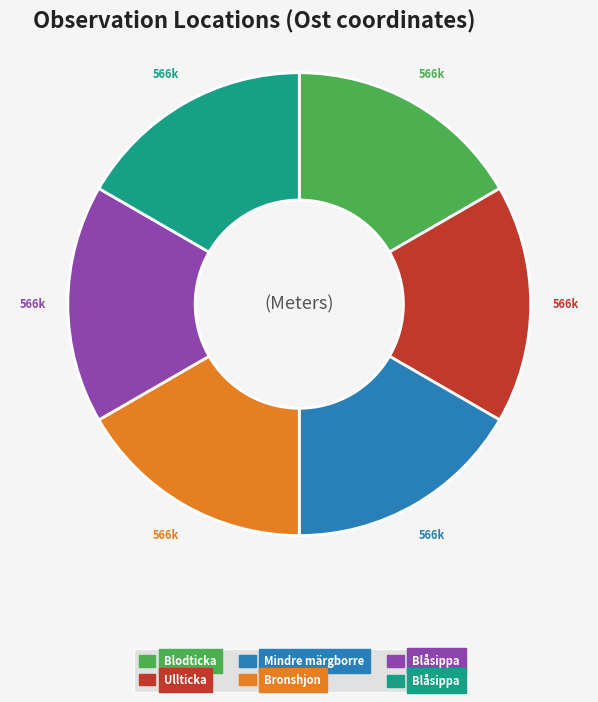

Does any single category account for the majority?

No